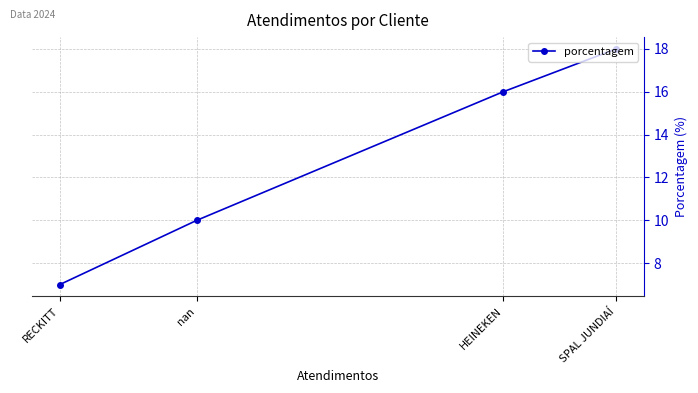

The value at HEINEKEN is 16. True or false?

True